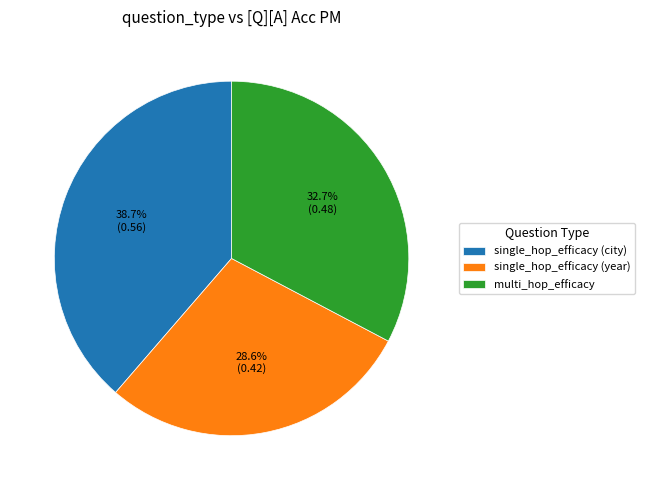

To the nearest percent, what portion does single_hop_efficacy (year) represent?

29%